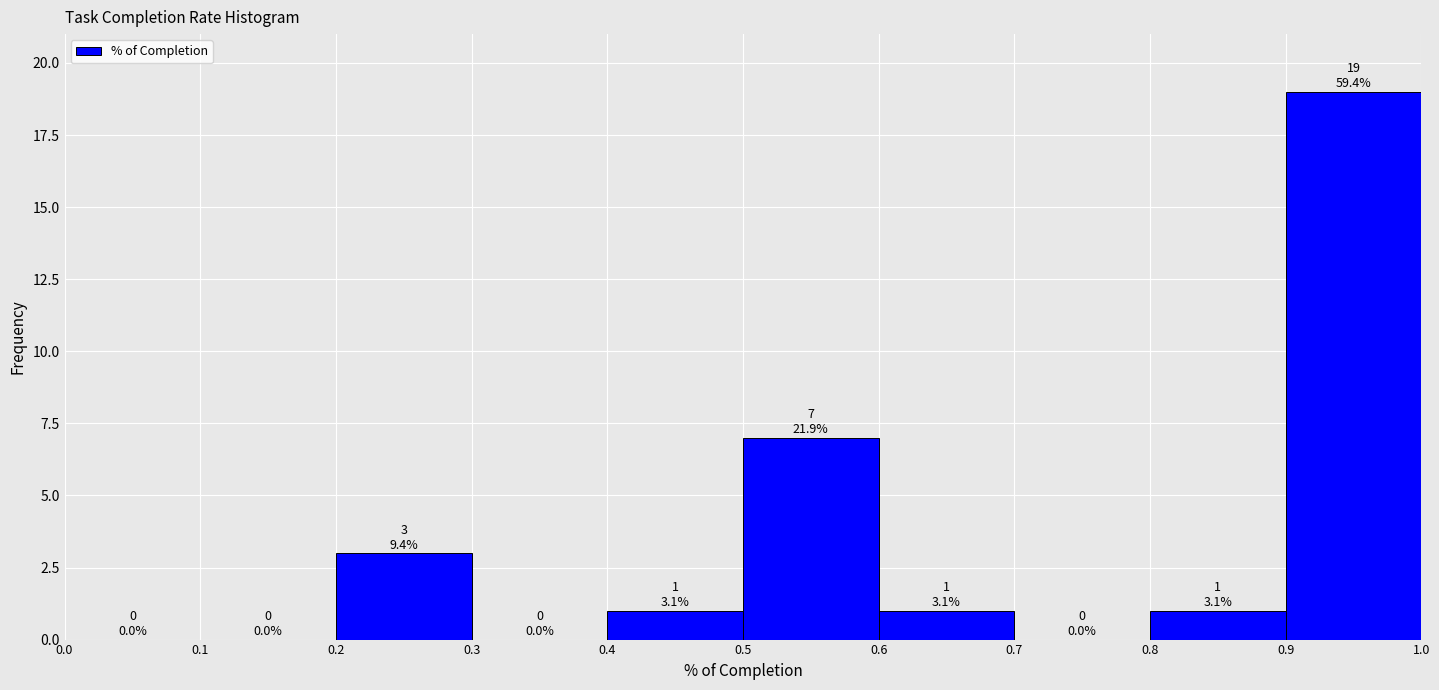

Which range on the x-axis has the tallest bar?

0.9 to 1.0